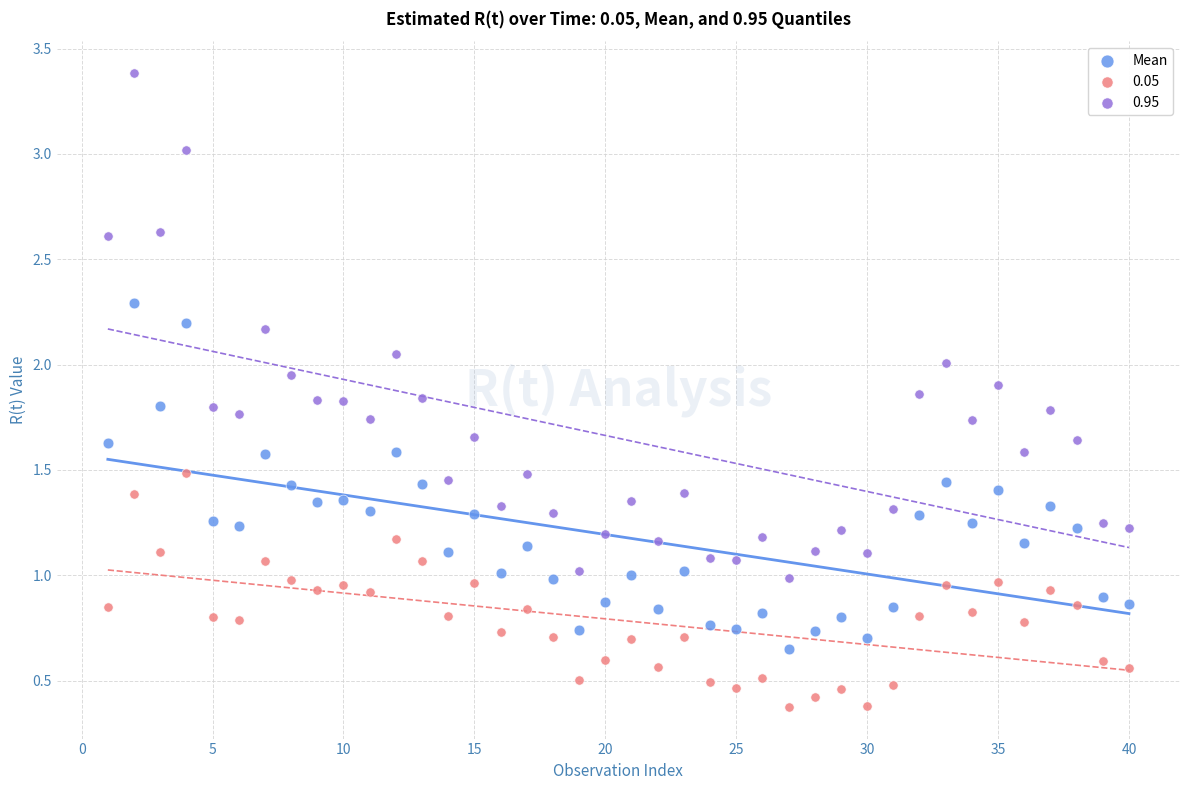

Which series reaches the maximum Y coordinate?

0.95